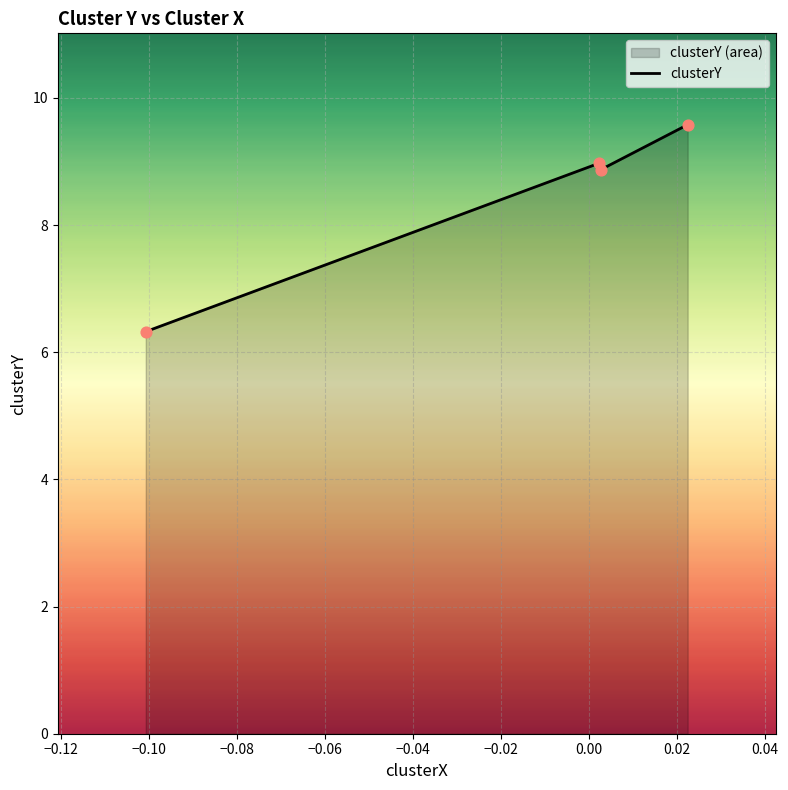

What is the difference between the maximum and second lowest values?

0.7